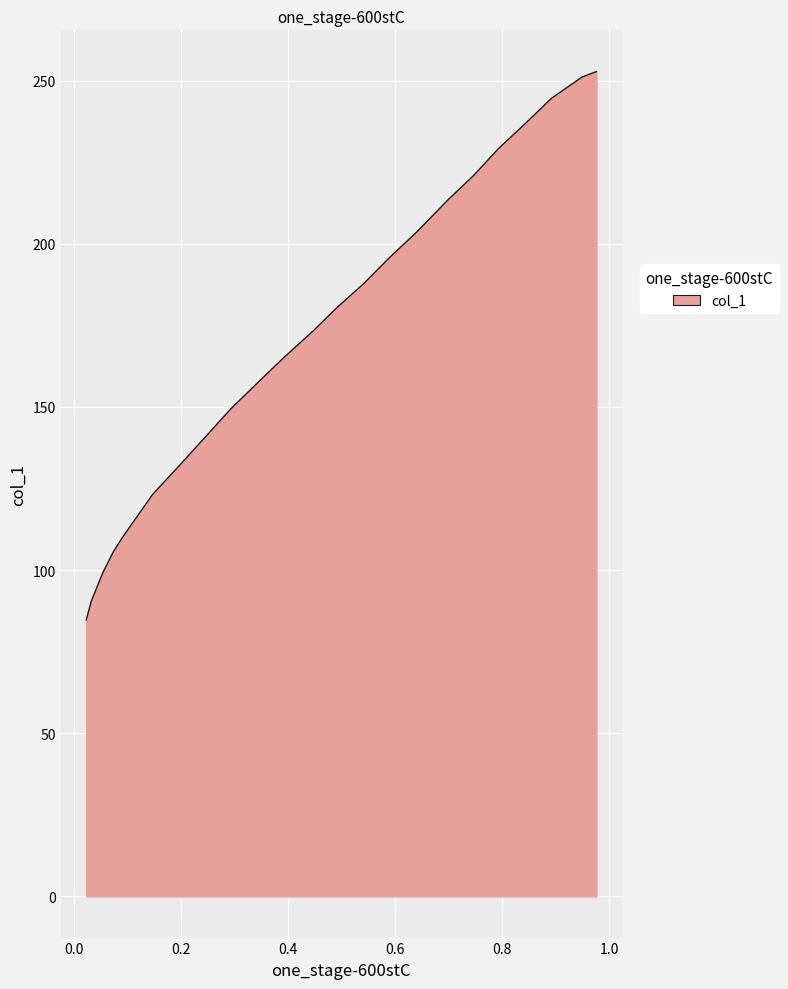

What is the change in value from 0.5903 to 0.4467?

-22.6